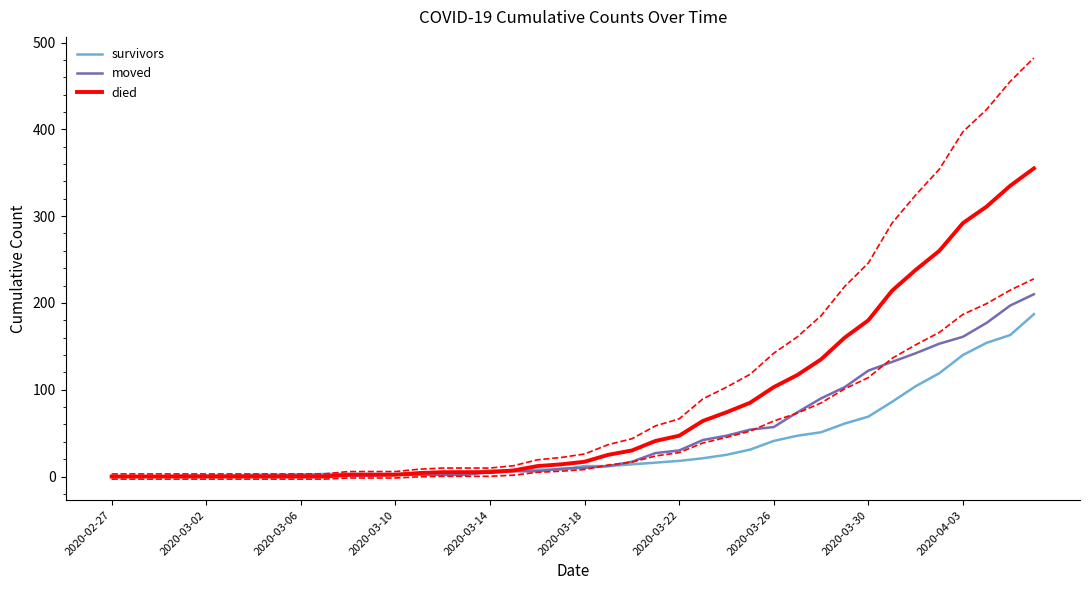

What is the highest value of the survivors series?

187